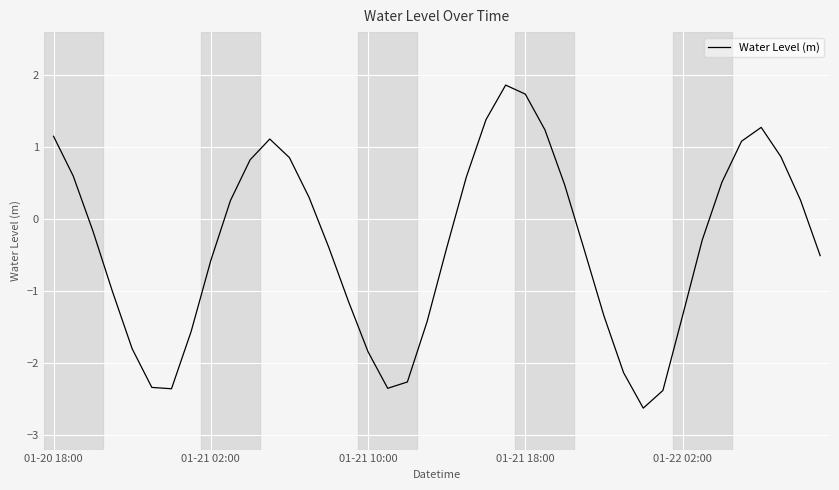

How many values are above zero?

18